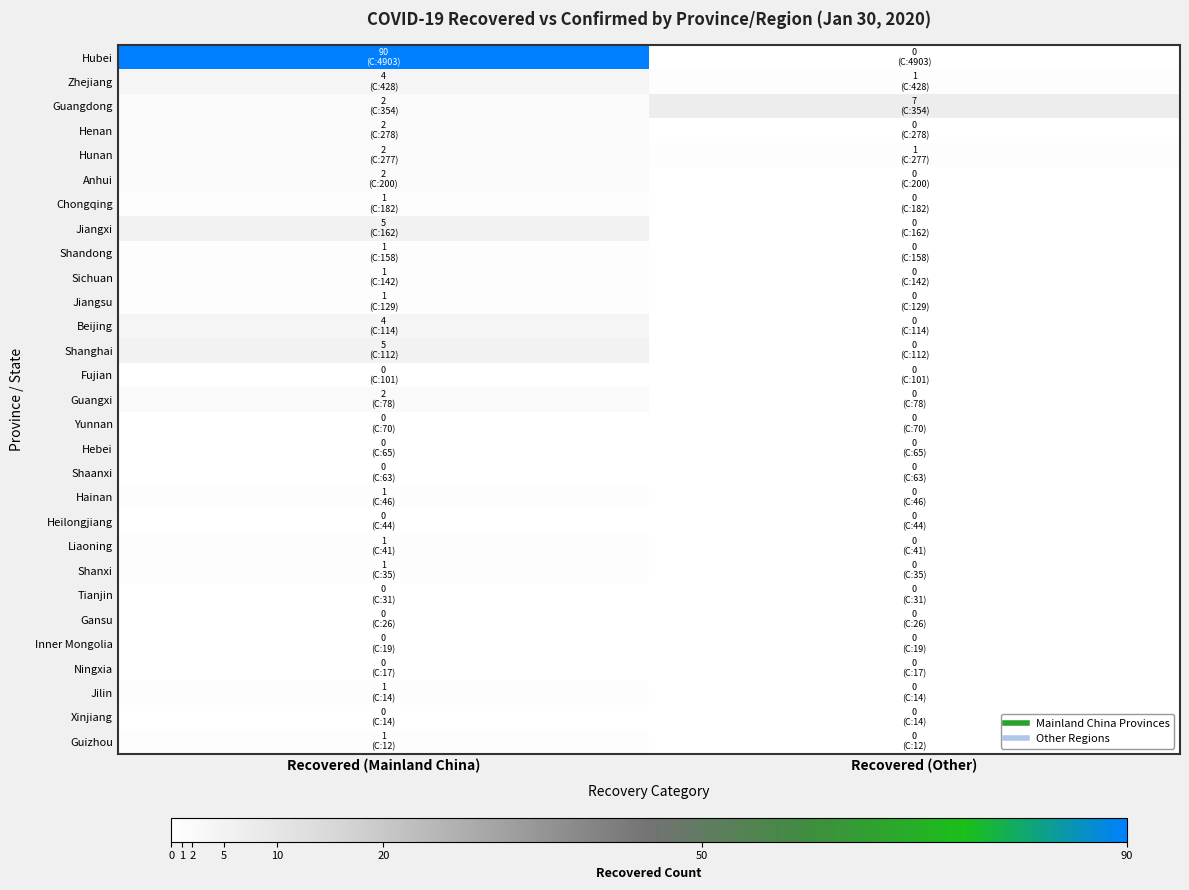

Reading left to right, transcribe all the data shown in this chart.

Hubei: Recovered (Mainland China)=90	Recovered (Other)=0
Zhejiang: Recovered (Mainland China)=4	Recovered (Other)=1
Guangdong: Recovered (Mainland China)=2	Recovered (Other)=7
Henan: Recovered (Mainland China)=2	Recovered (Other)=0
Hunan: Recovered (Mainland China)=2	Recovered (Other)=1
Anhui: Recovered (Mainland China)=2	Recovered (Other)=0
Chongqing: Recovered (Mainland China)=1	Recovered (Other)=0
Jiangxi: Recovered (Mainland China)=5	Recovered (Other)=0
Shandong: Recovered (Mainland China)=1	Recovered (Other)=0
Sichuan: Recovered (Mainland China)=1	Recovered (Other)=0
Jiangsu: Recovered (Mainland China)=1	Recovered (Other)=0
Beijing: Recovered (Mainland China)=4	Recovered (Other)=0
Shanghai: Recovered (Mainland China)=5	Recovered (Other)=0
Fujian: Recovered (Mainland China)=0	Recovered (Other)=0
Guangxi: Recovered (Mainland China)=2	Recovered (Other)=0
Yunnan: Recovered (Mainland China)=0	Recovered (Other)=0
Hebei: Recovered (Mainland China)=0	Recovered (Other)=0
Shaanxi: Recovered (Mainland China)=0	Recovered (Other)=0
Hainan: Recovered (Mainland China)=1	Recovered (Other)=0
Heilongjiang: Recovered (Mainland China)=0	Recovered (Other)=0
Liaoning: Recovered (Mainland China)=1	Recovered (Other)=0
Shanxi: Recovered (Mainland China)=1	Recovered (Other)=0
Tianjin: Recovered (Mainland China)=0	Recovered (Other)=0
Gansu: Recovered (Mainland China)=0	Recovered (Other)=0
Inner Mongolia: Recovered (Mainland China)=0	Recovered (Other)=0
Ningxia: Recovered (Mainland China)=0	Recovered (Other)=0
Jilin: Recovered (Mainland China)=1	Recovered (Other)=0
Xinjiang: Recovered (Mainland China)=0	Recovered (Other)=0
Guizhou: Recovered (Mainland China)=1	Recovered (Other)=0